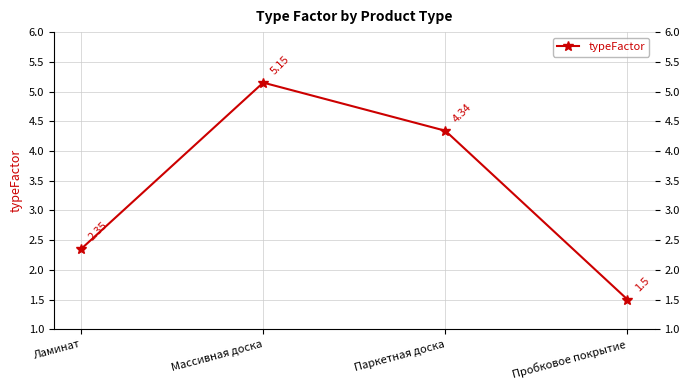

Which category has the lowest value across all series?

Пробковое покрытие